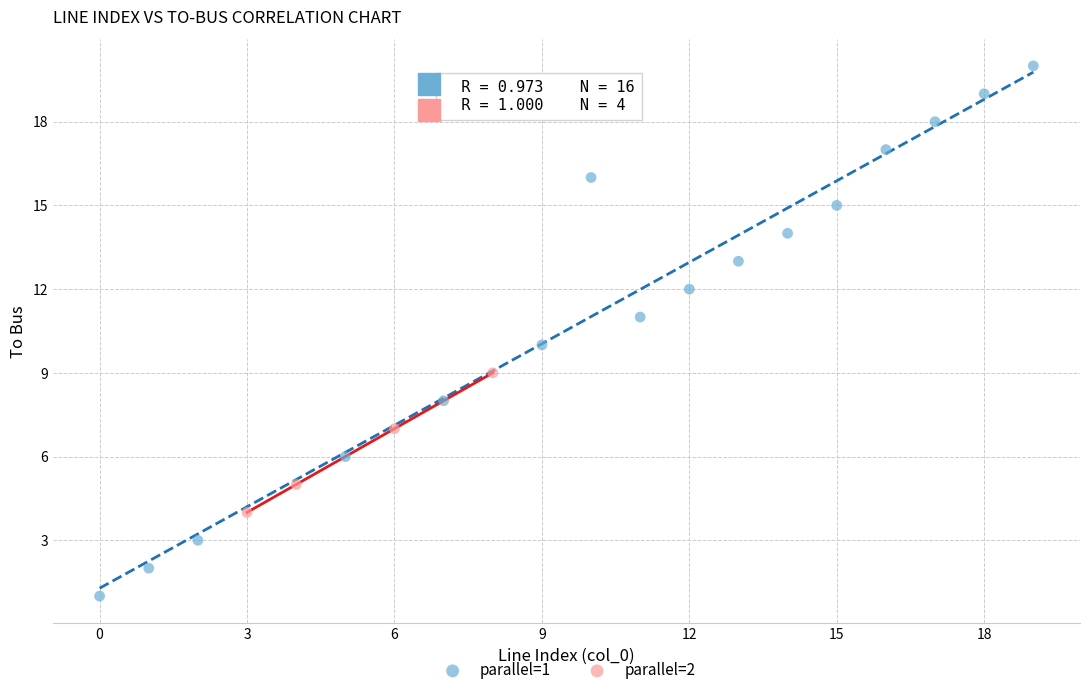

Which series reaches the minimum Y coordinate?

parallel=1